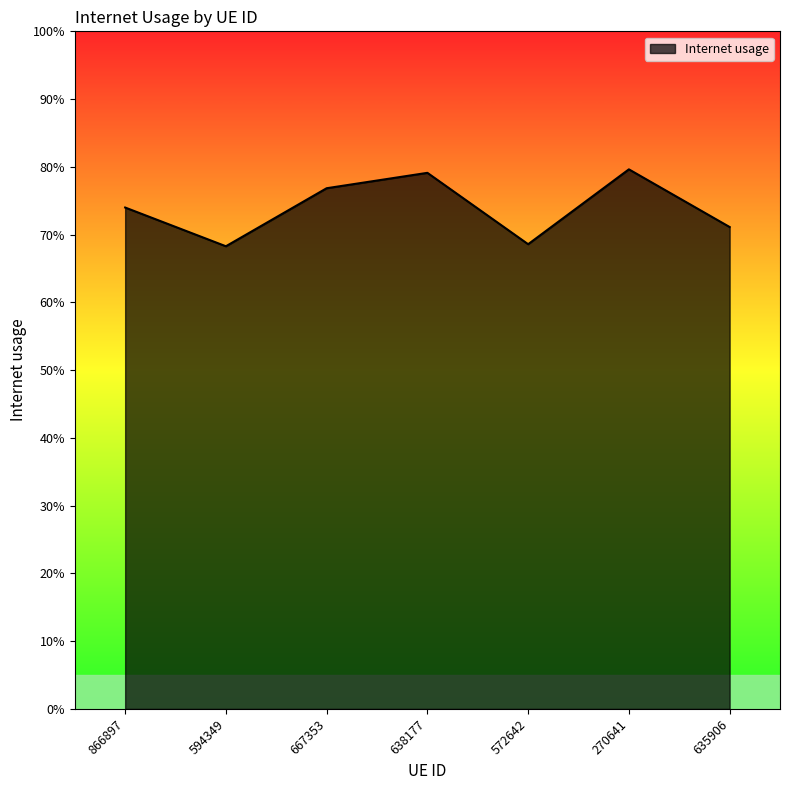

What is the label of the 7th point from the right?

866897